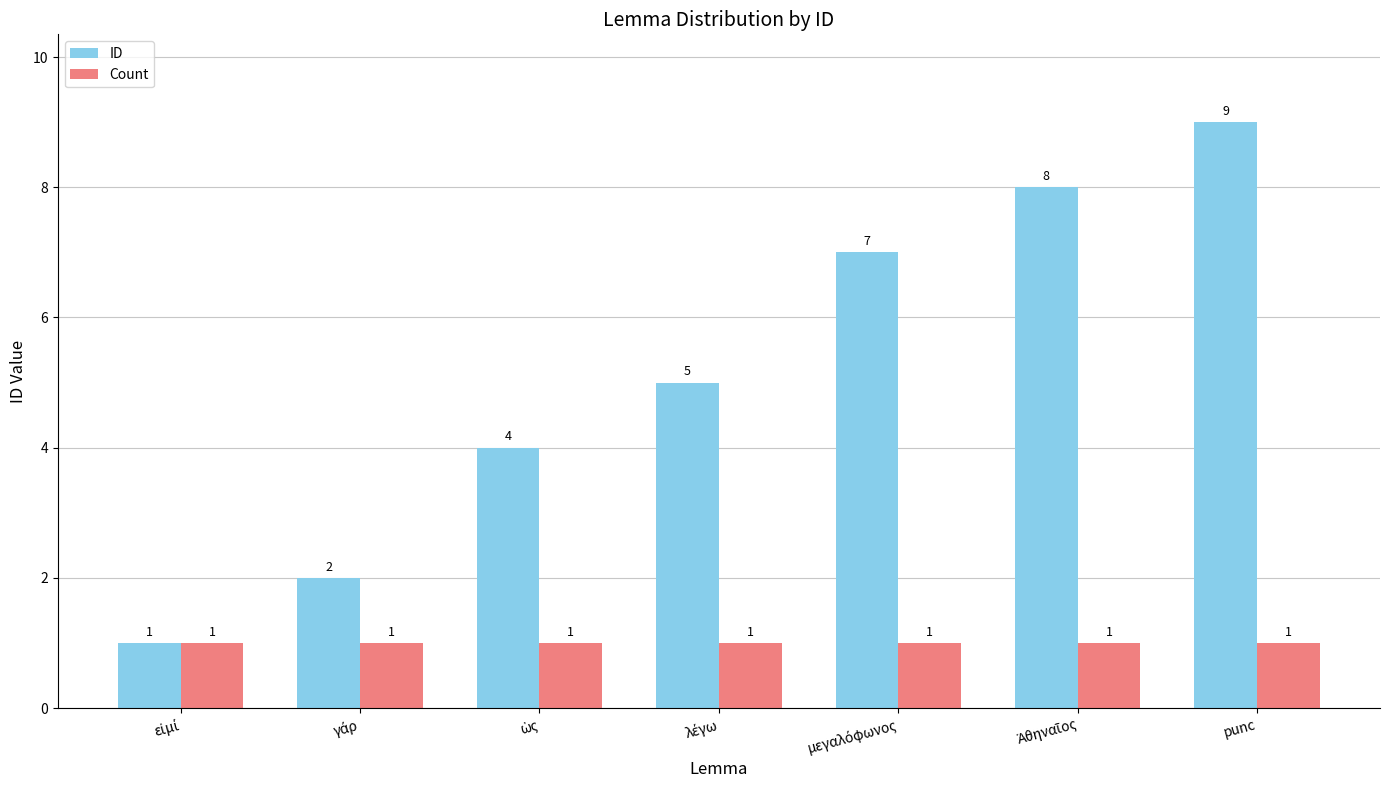

Which series has the widest spread of values?

ID